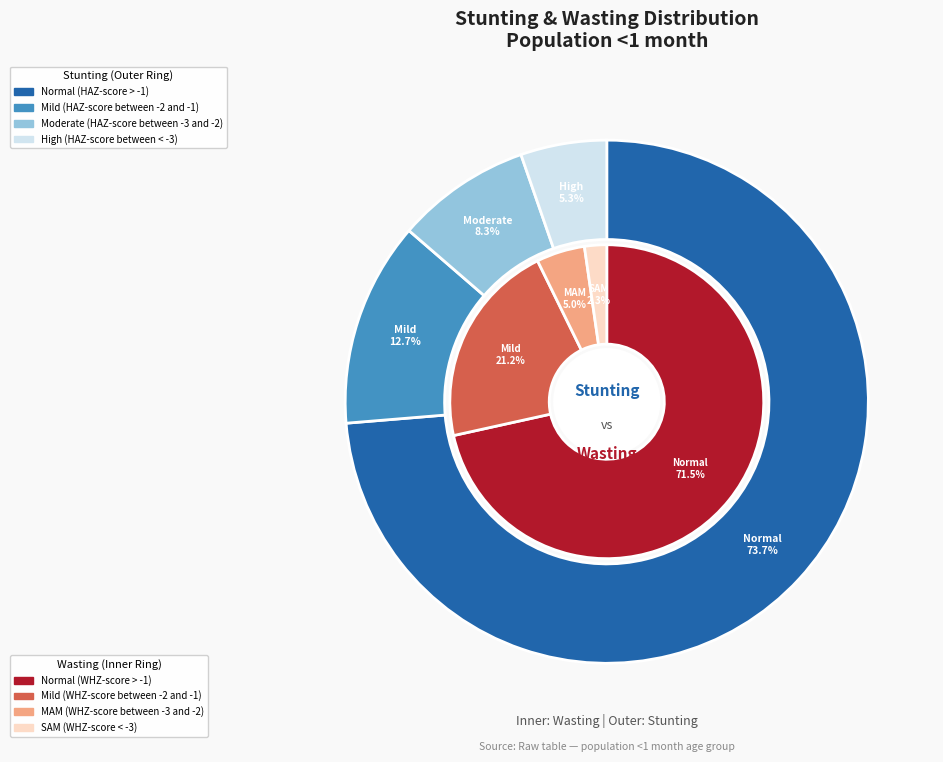

Is Moderate (HAZ-score between -3 and -2) the majority of the pie?

No